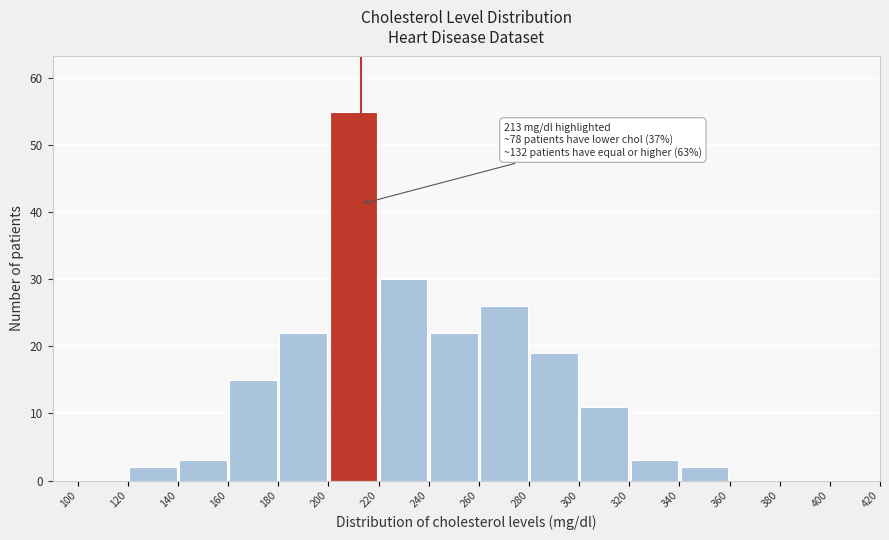

Over which range of the x-axis is the bar tallest?

200 to 220